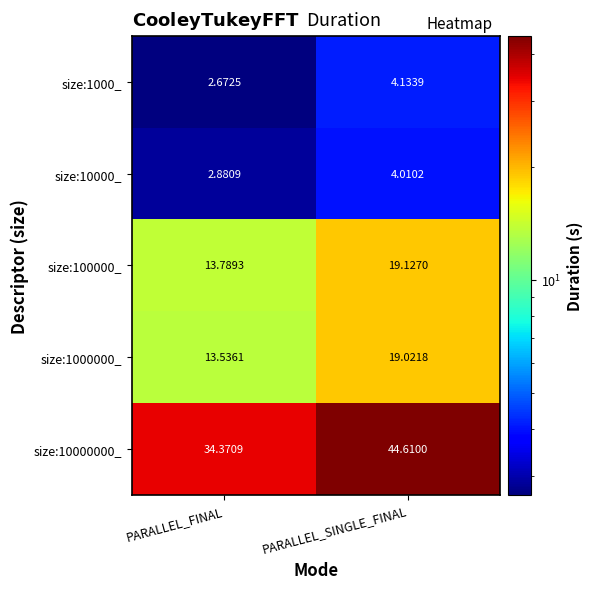

Which series has the widest spread of values?

size:10000000_